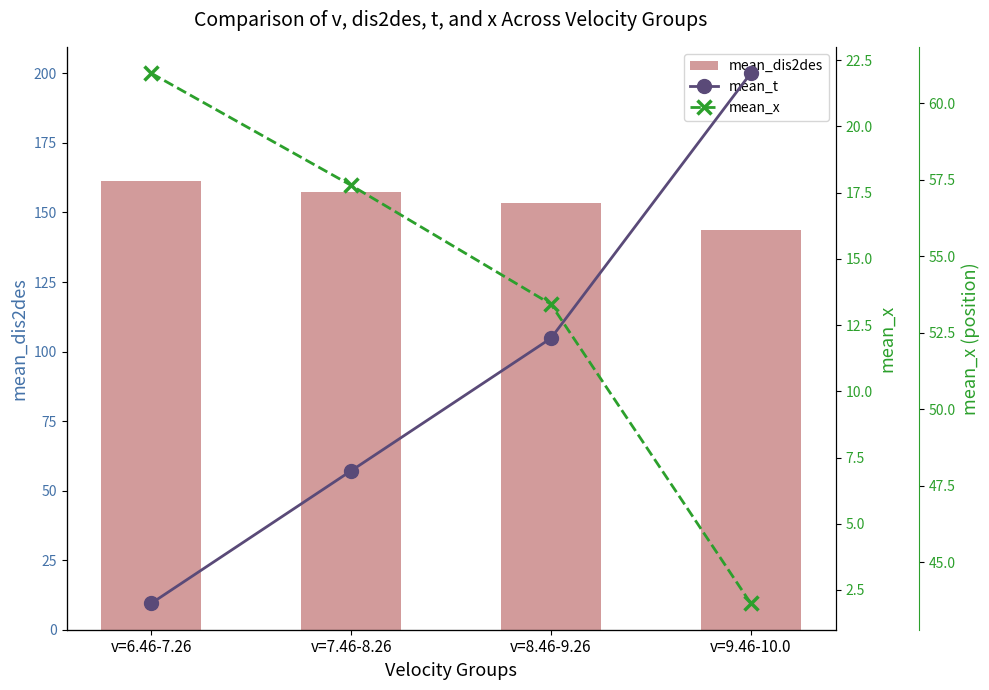

The mean_dis2des series shows 157.5 at v=7.46-8.26. True or false?

True